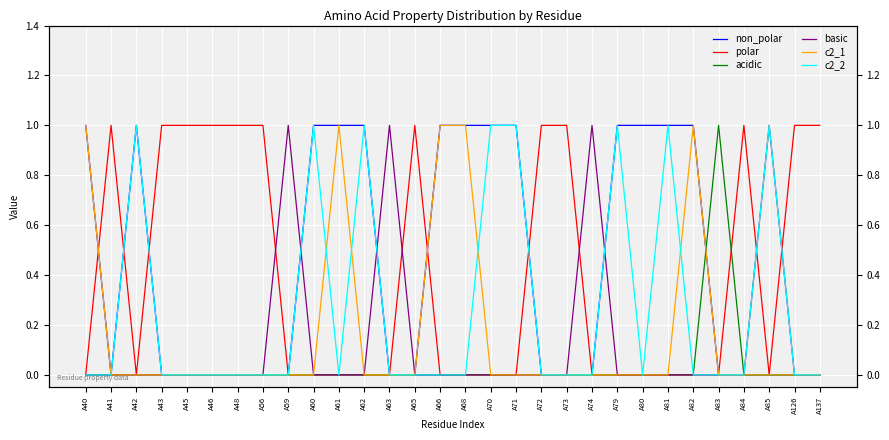

True or false: c2_1 and basic cross at least once.

False